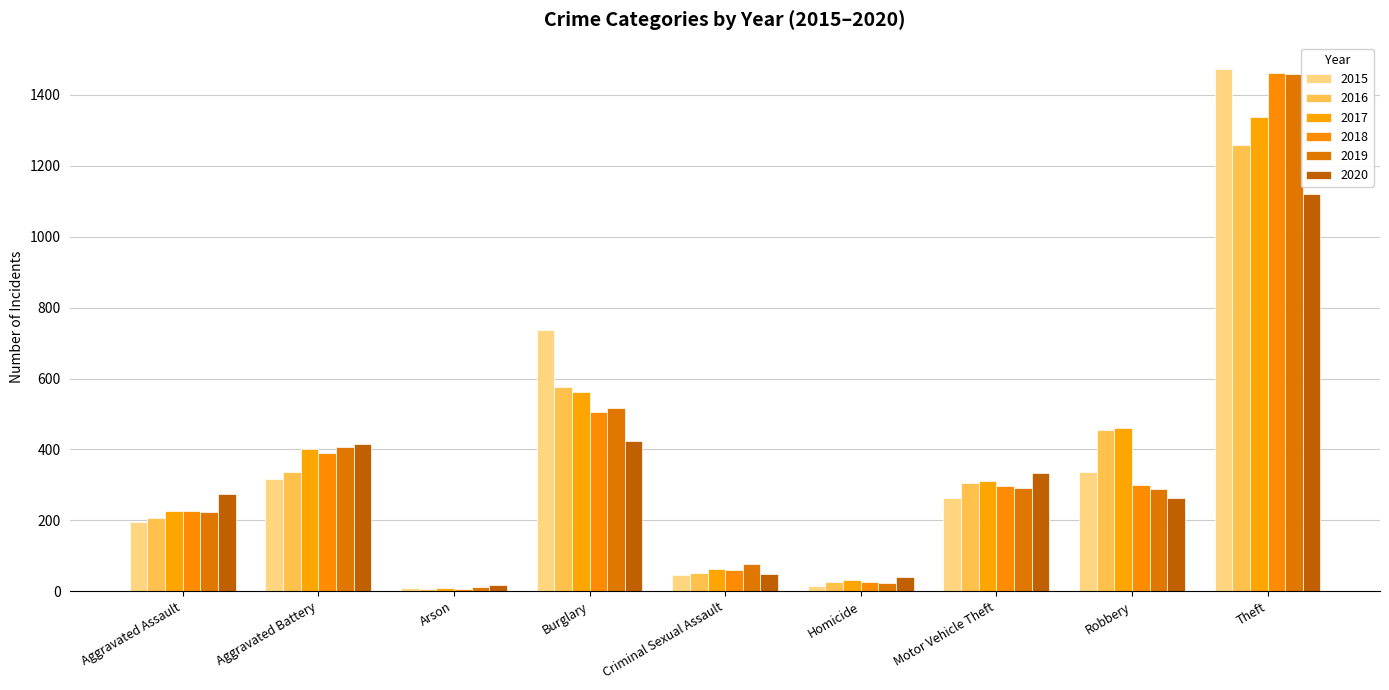

Rank the categories by 2017 value from lowest to highest.

Arson, Homicide, Criminal Sexual Assault, Aggravated Assault, Motor Vehicle Theft, Aggravated Battery, Robbery, Burglary, Theft